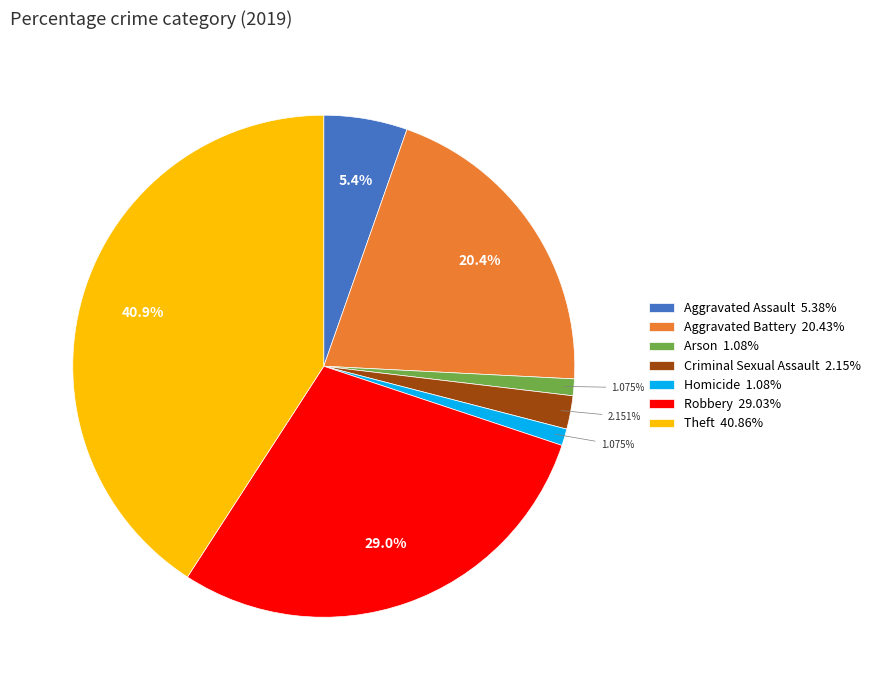

To the nearest percent, what percentage of the pie is Arson?

1%